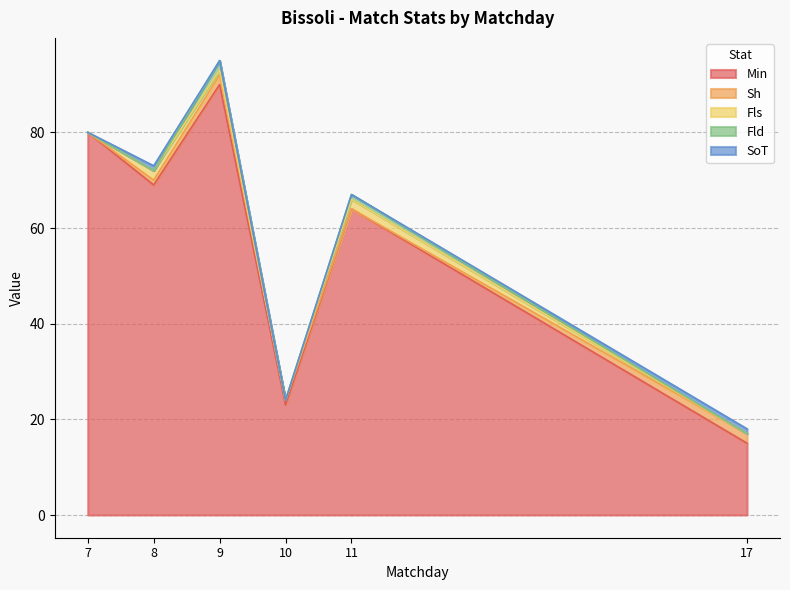

How many Fls values are between 0 and 2?

6